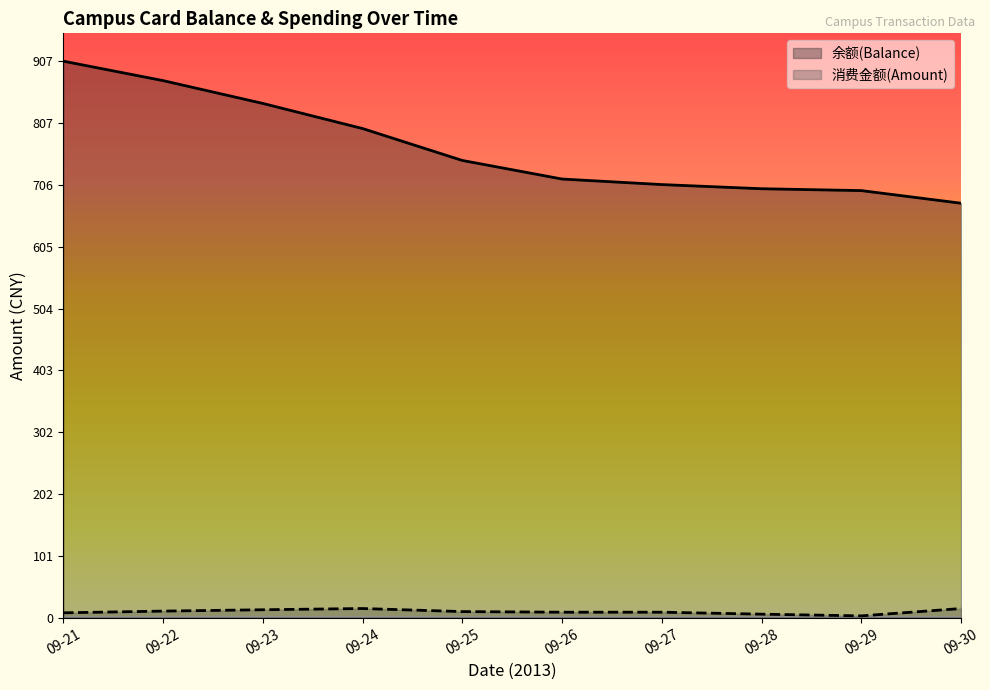

At which label does 余额(Balance) reach its minimum?

09-30